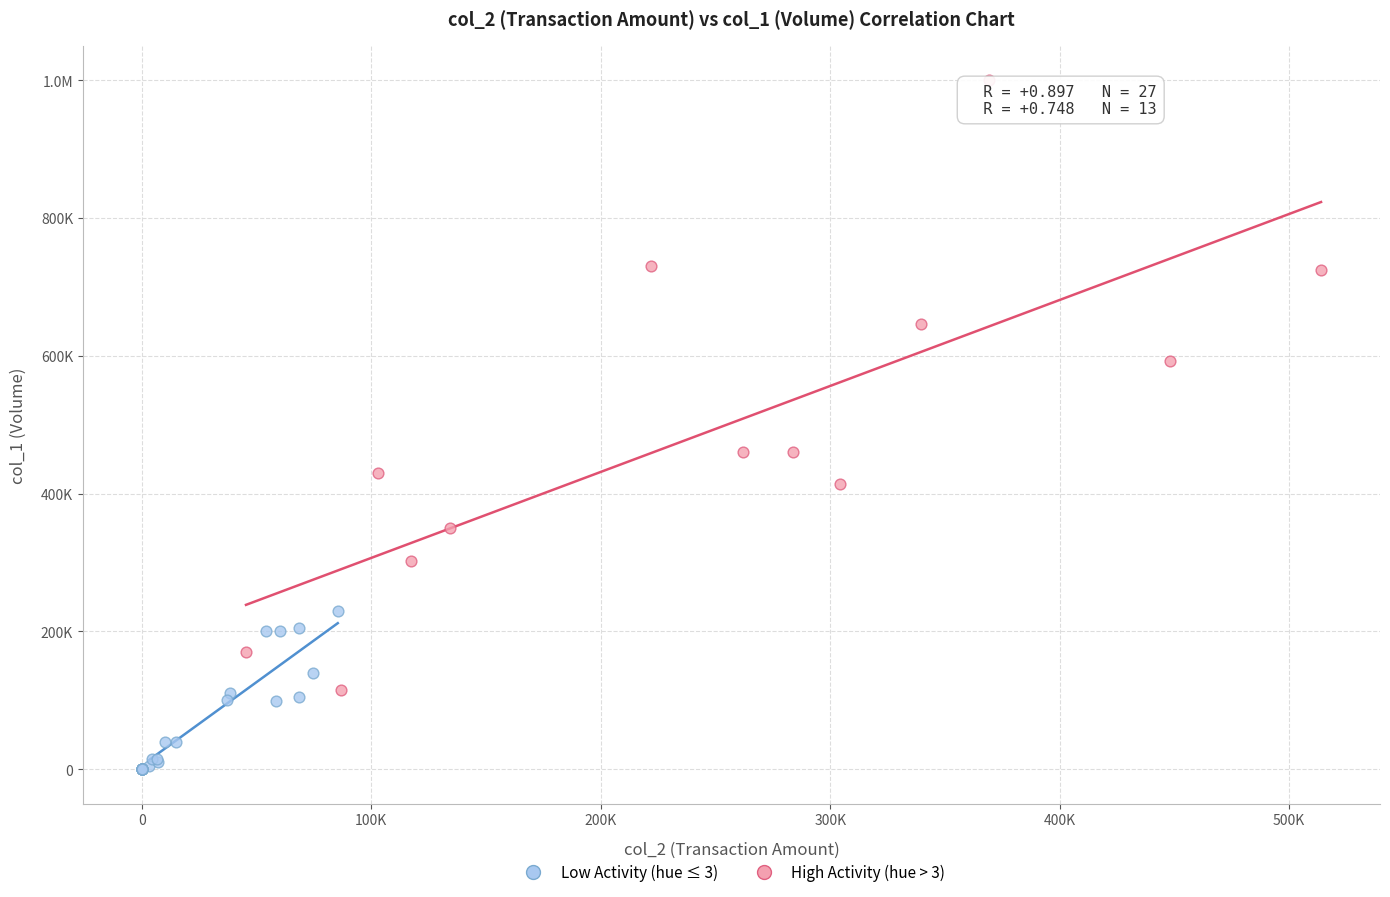

What are all the series names shown in the legend?

Low Activity (hue ≤ 3), High Activity (hue > 3)